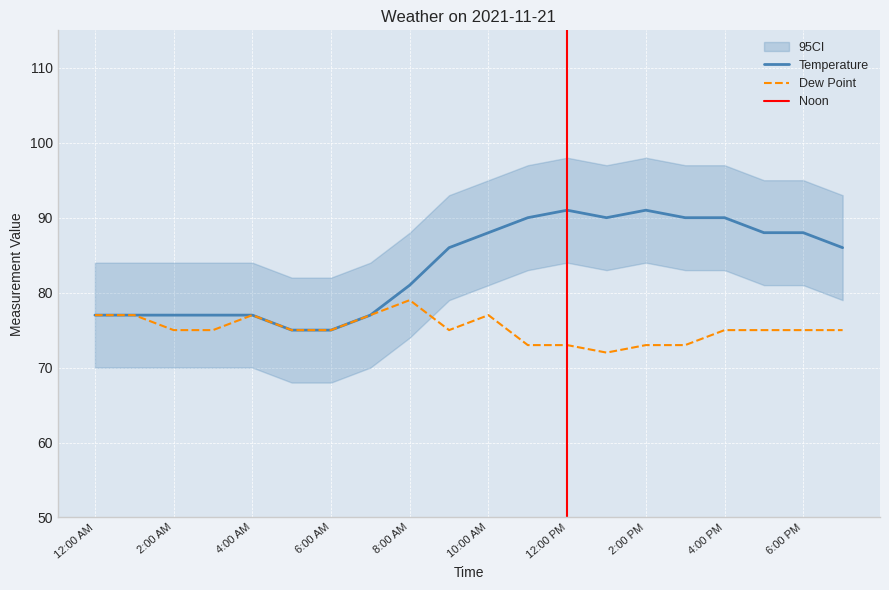

True or false: Temperature has a value of 90 at 4:00 PM.

True